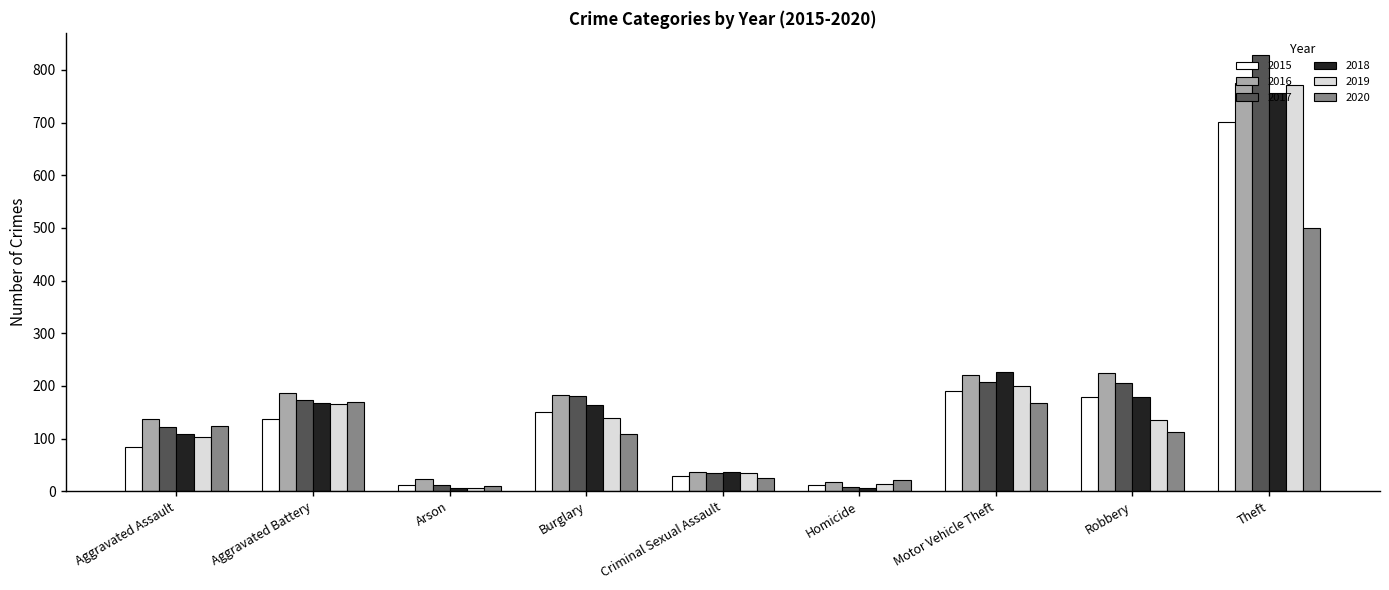

At which label is 2018 closest to 381?

Motor Vehicle Theft